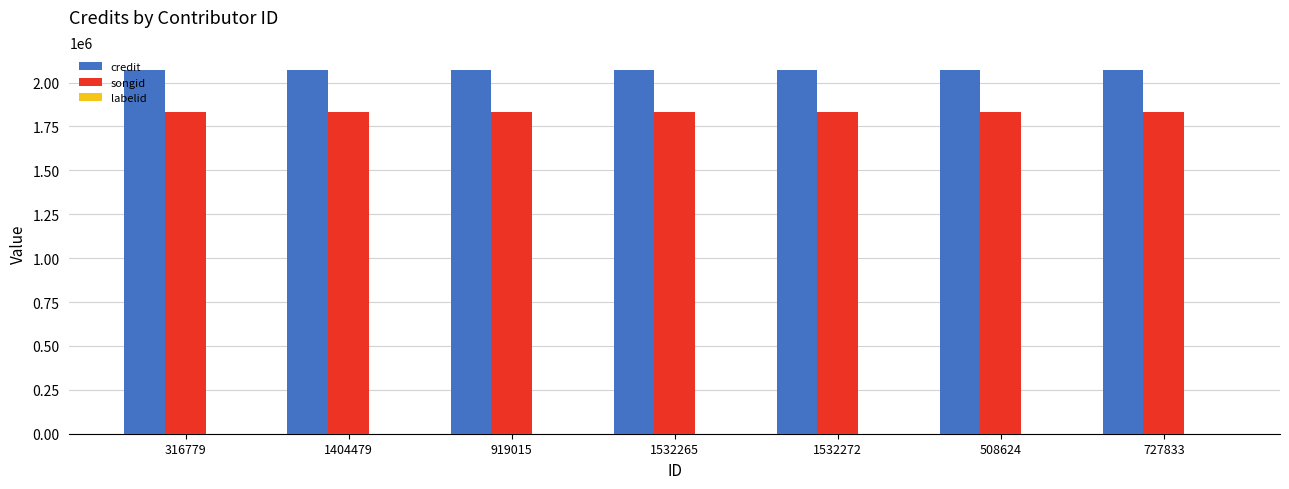

What is the sum of all songid values?

12808397